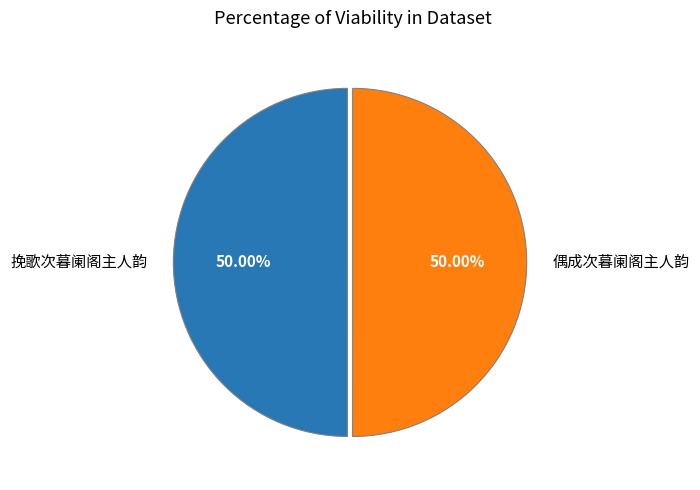

What is the ratio of the value at 偶成次暮阑阁主人韵 to the value at 挽歌次暮阑阁主人韵?

1.0